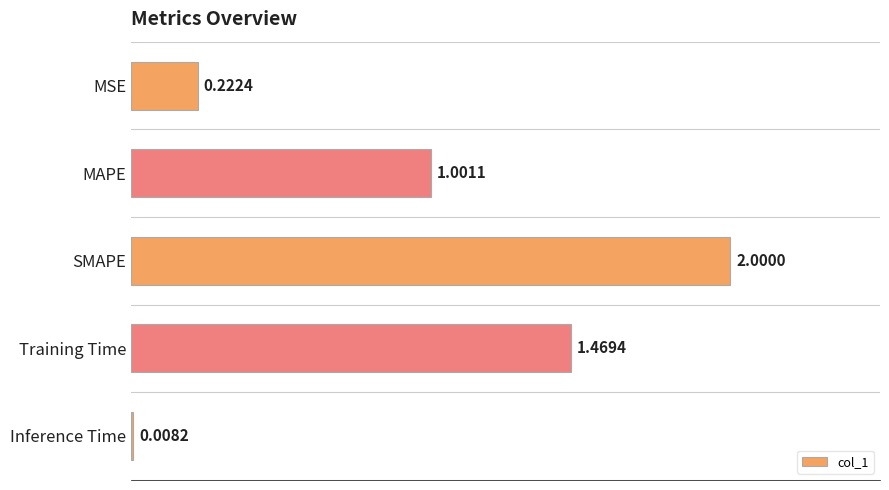

What is the sum of all values?

4.7